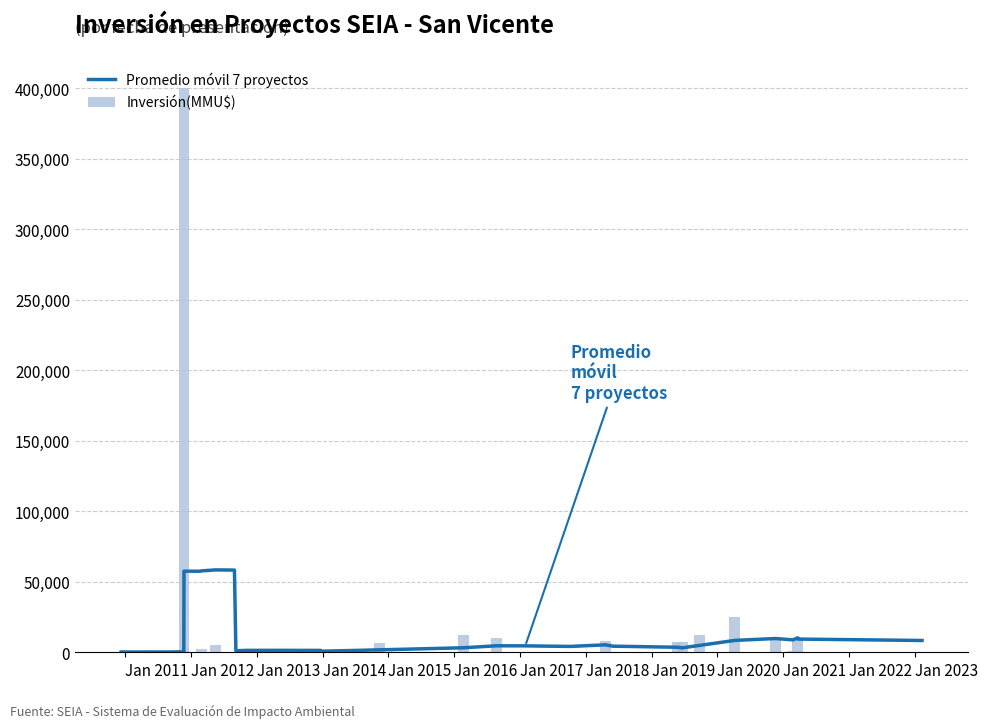

How many data points in Inversión(MMU$) are less than 250?

18